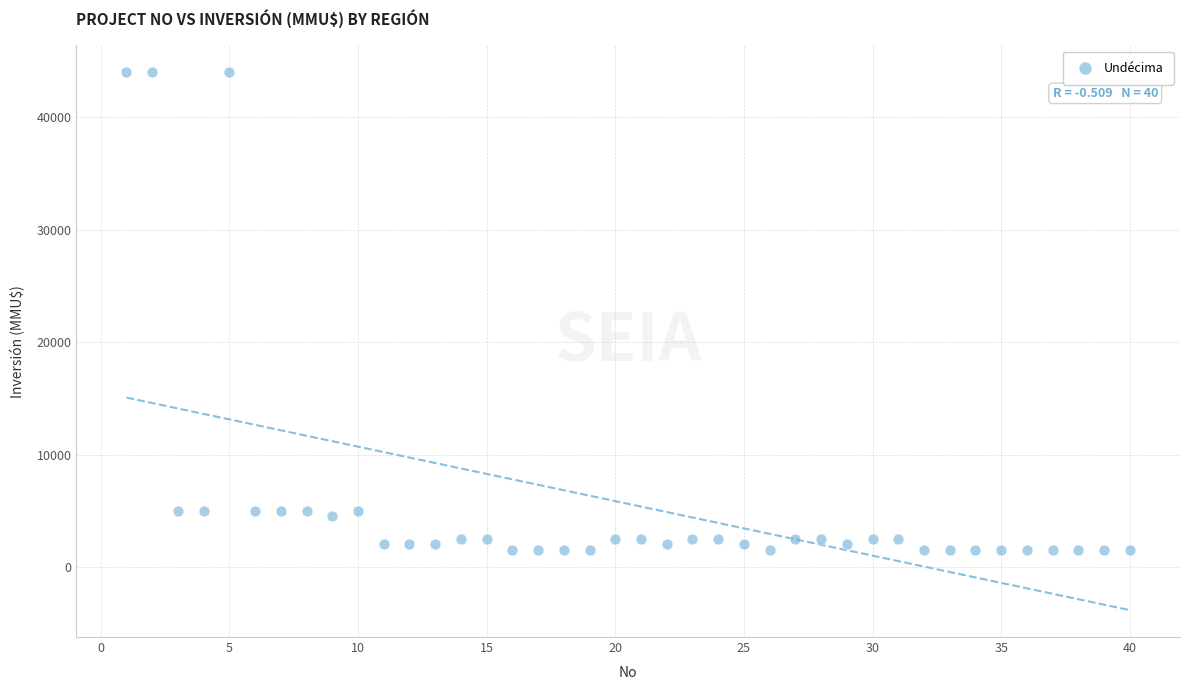

What is the range of Y values (max minus min)?

42500